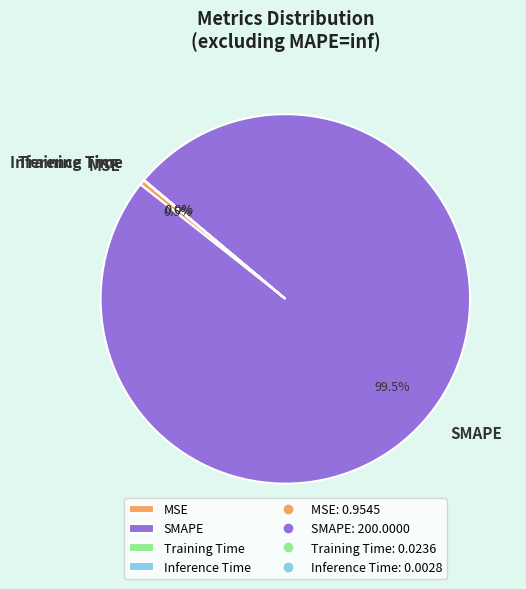

Is there any slice that represents more than half of the pie?

Yes